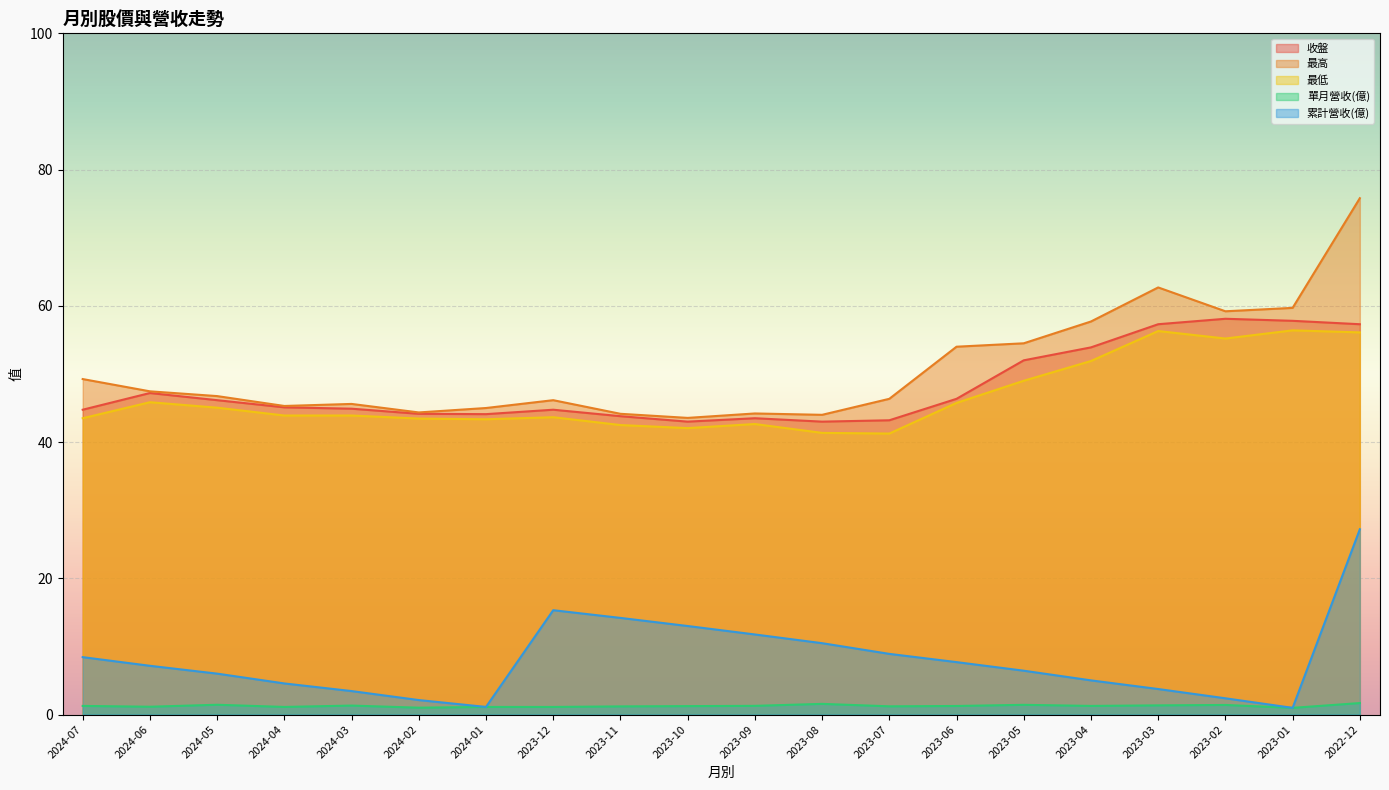

The 單月營收(億) series shows 1.8 at 2024-07. True or false?

False